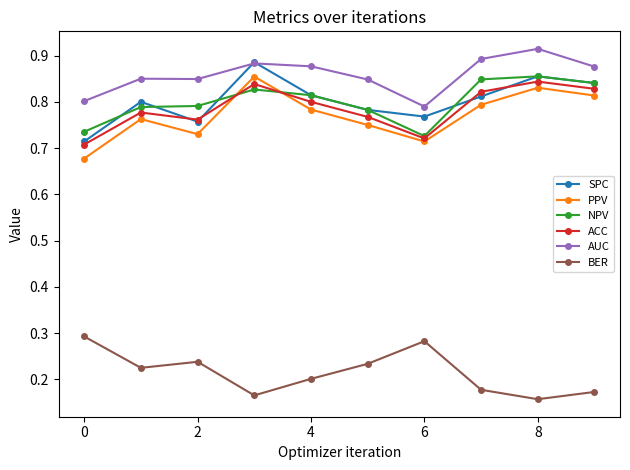

True or false: NPV has more than 0 interior local peaks.

True